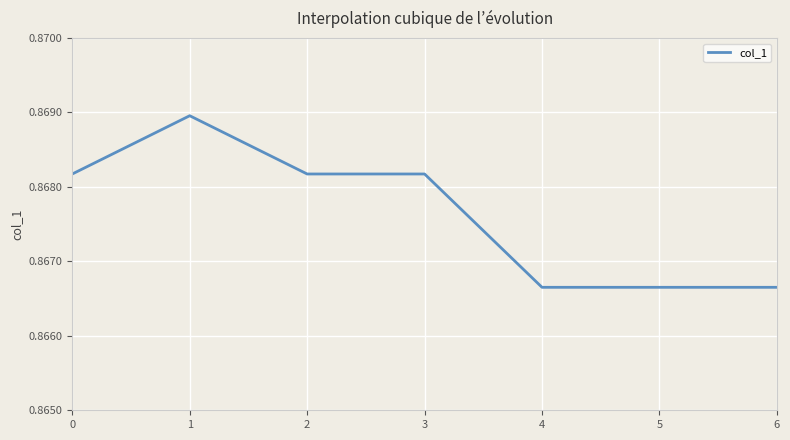

Where is the first local maximum?

1